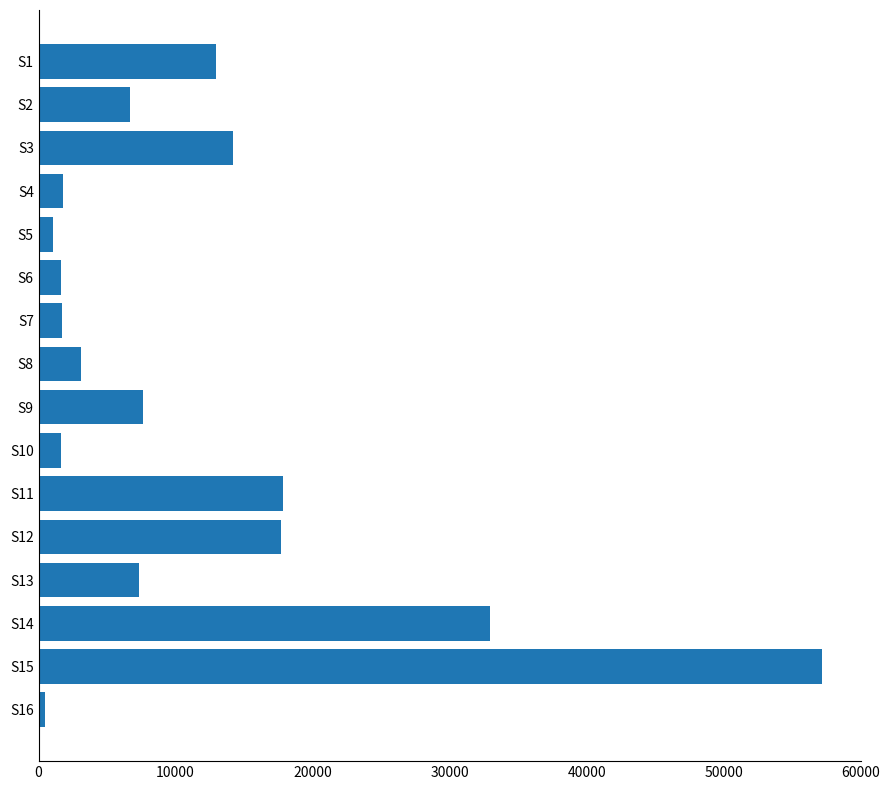

What is the difference between the second highest and minimum values?

32487